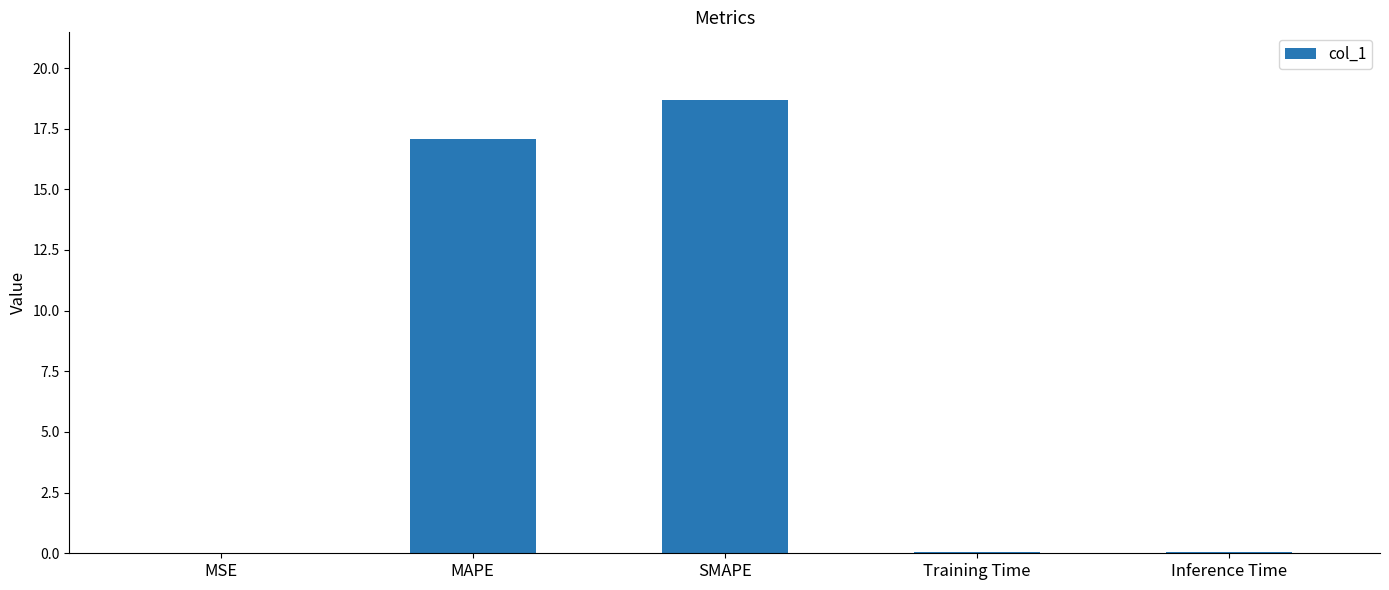

The chart shows a value of 18.7 at SMAPE. True or false?

True